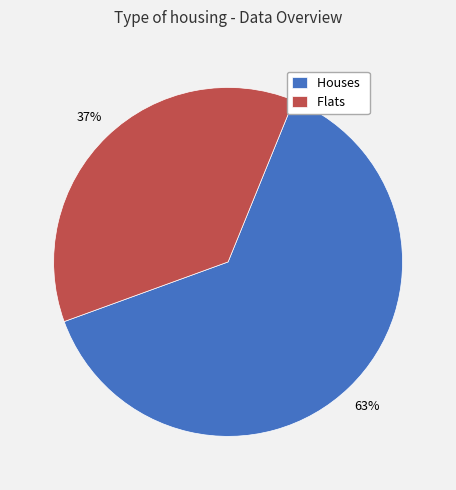

Which category has the smallest portion of the pie?

Flats